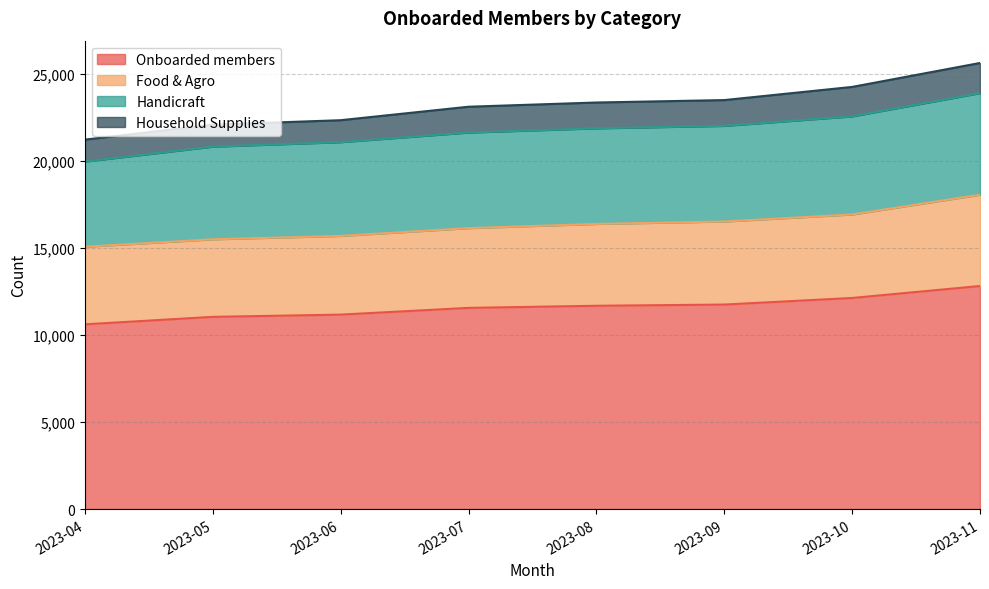

What is the minimum value shown in the chart?

1261